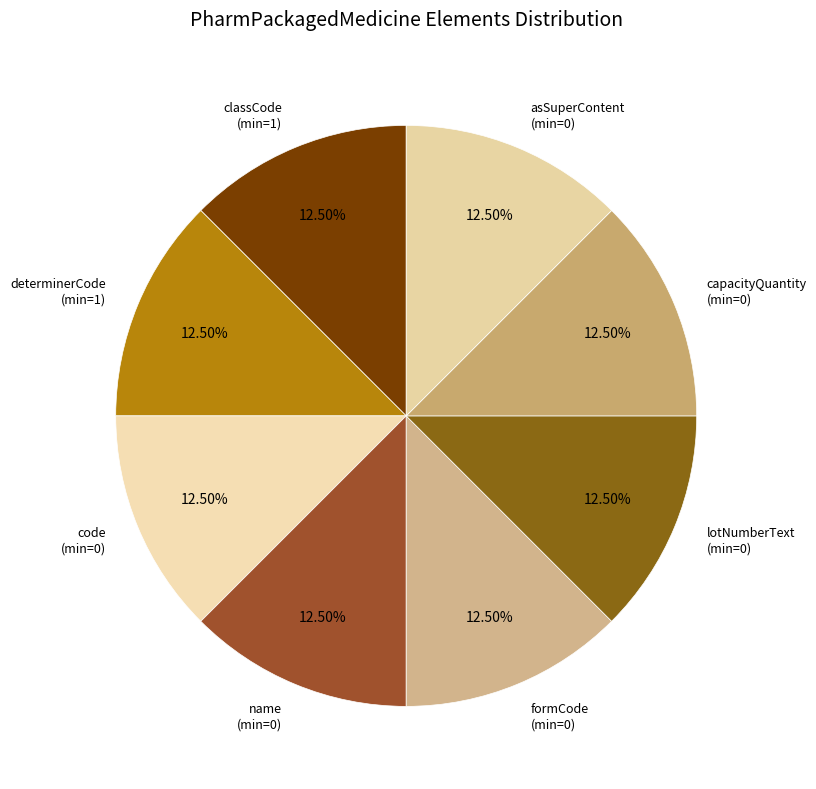

Approximately how many times larger is the value at formCode (min=0) compared to capacityQuantity (min=0)?

1.0